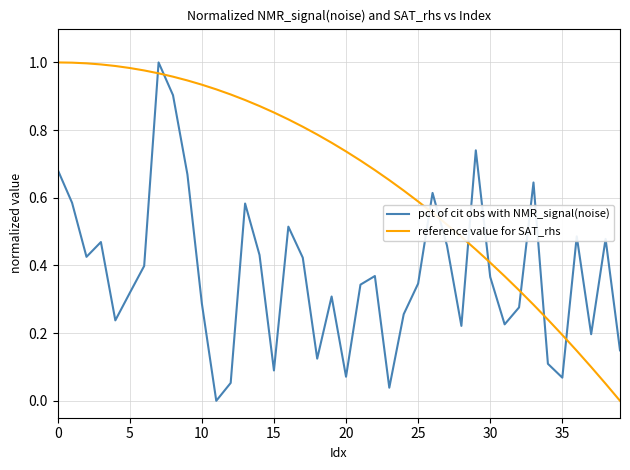

List the series in order of their overall mean, lowest first.

pct of cit obs with NMR_signal(noise), reference value for SAT_rhs